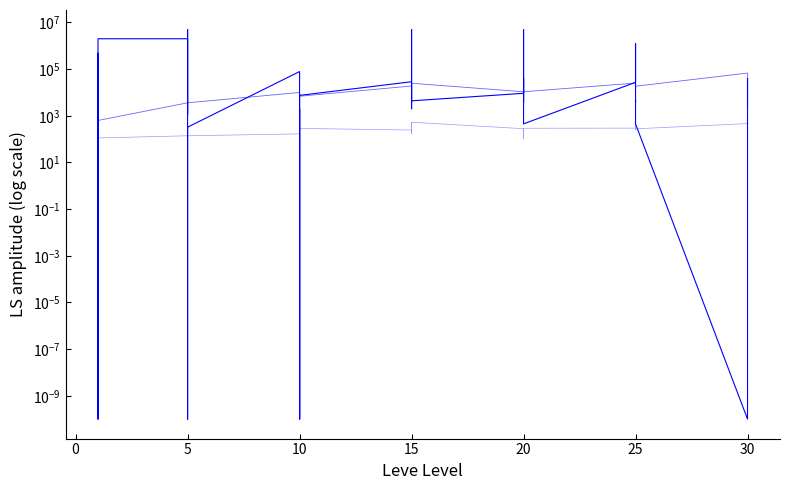

What is the greatest value displayed?

5000010.0